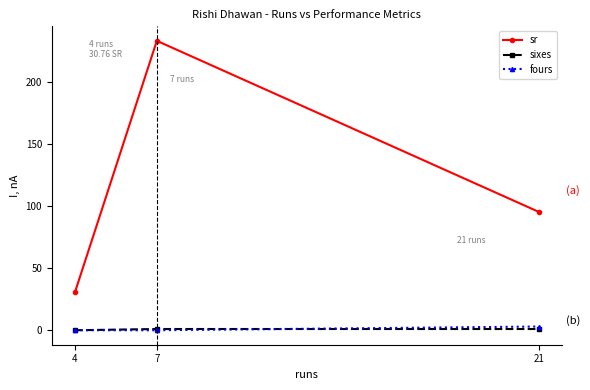

What is the minimum value for sr?

30.8